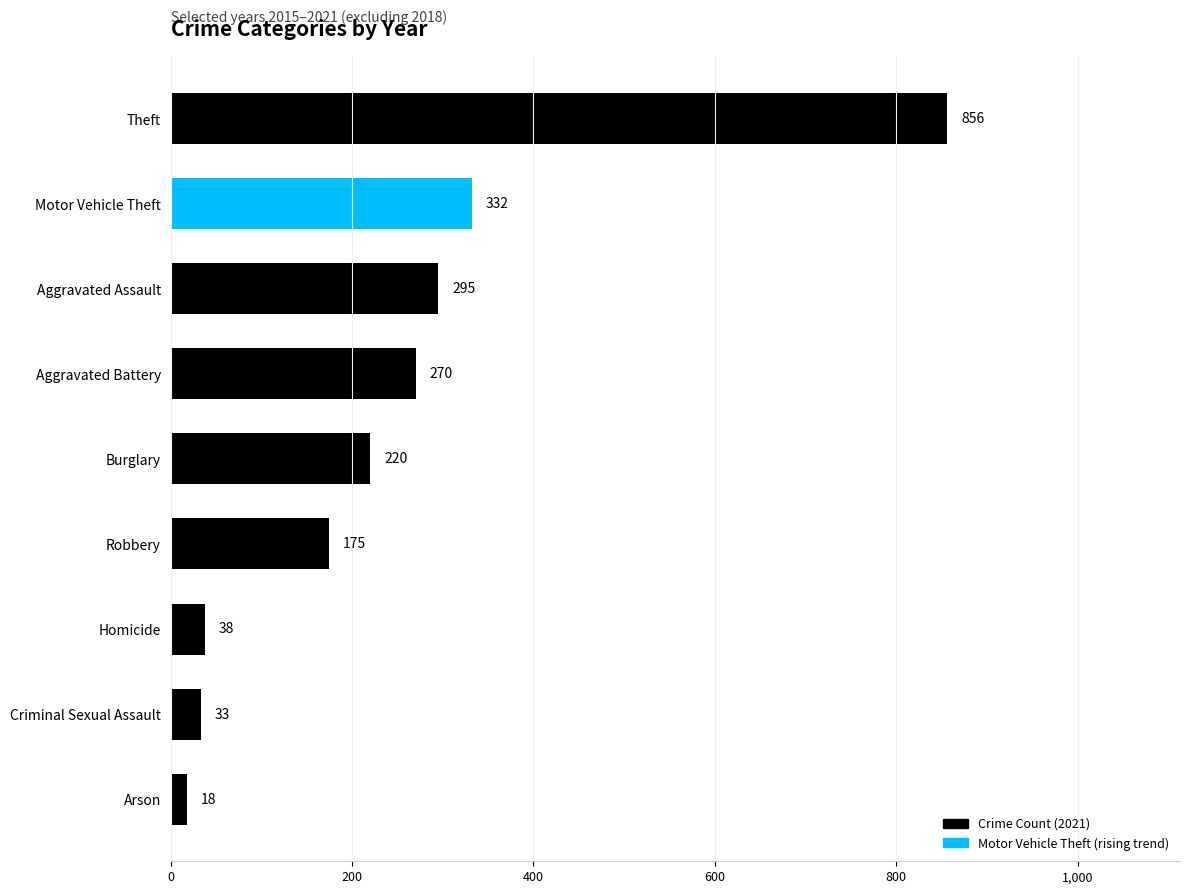

What is the minimum value shown in the chart?

18